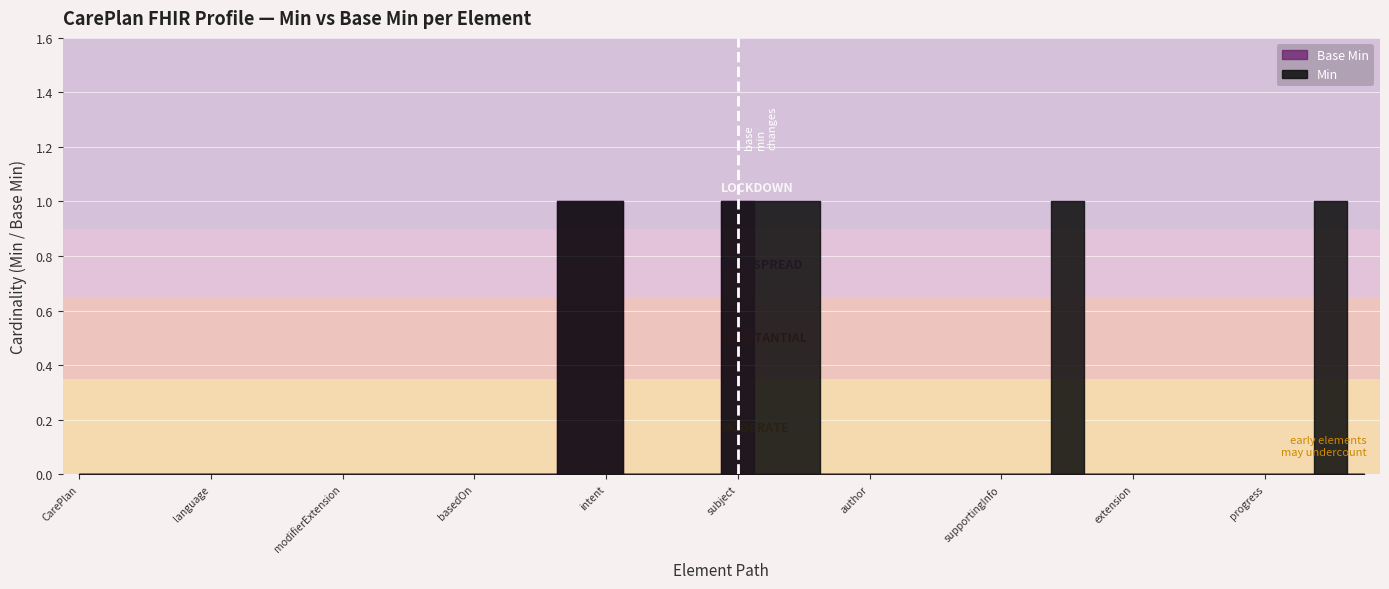

Which series has the widest spread of values?

Min